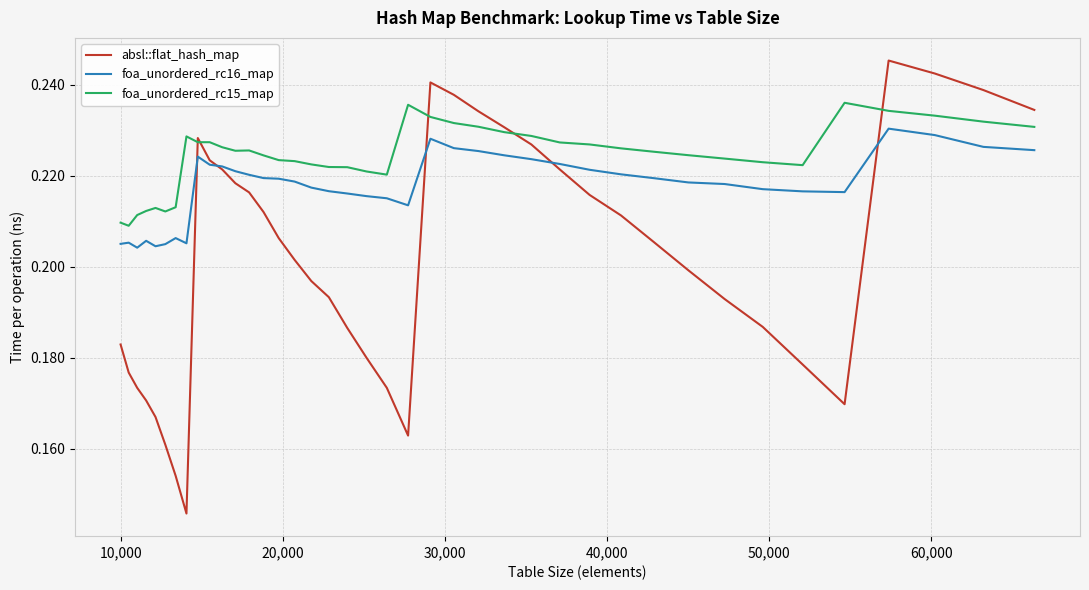

Rank the series by their maximum value, from highest to lowest.

absl::flat_hash_map, foa_unordered_rc15_map, foa_unordered_rc16_map